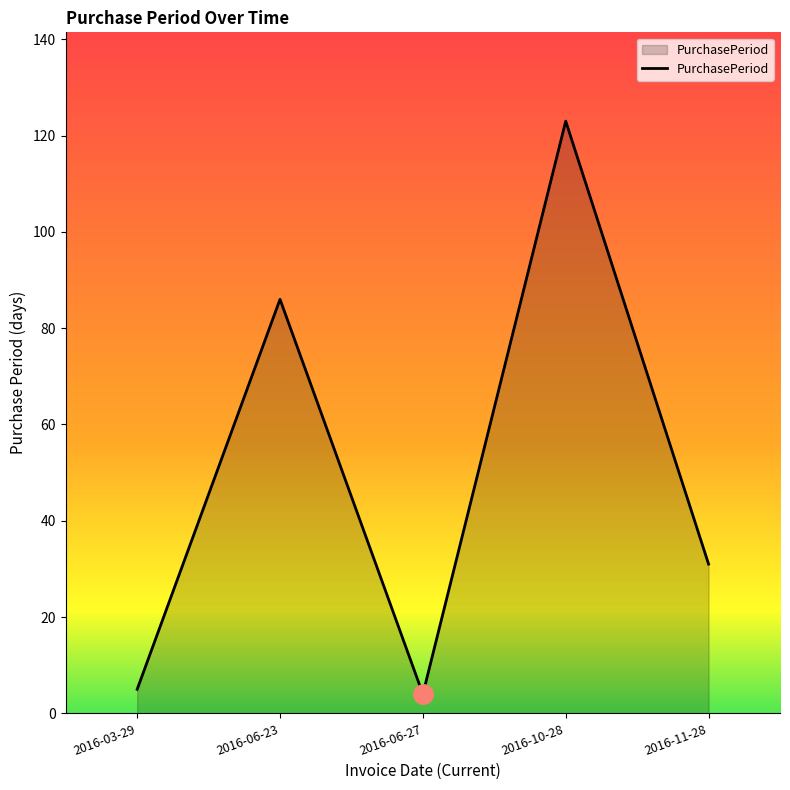

What is the difference between the maximum and minimum values?

119